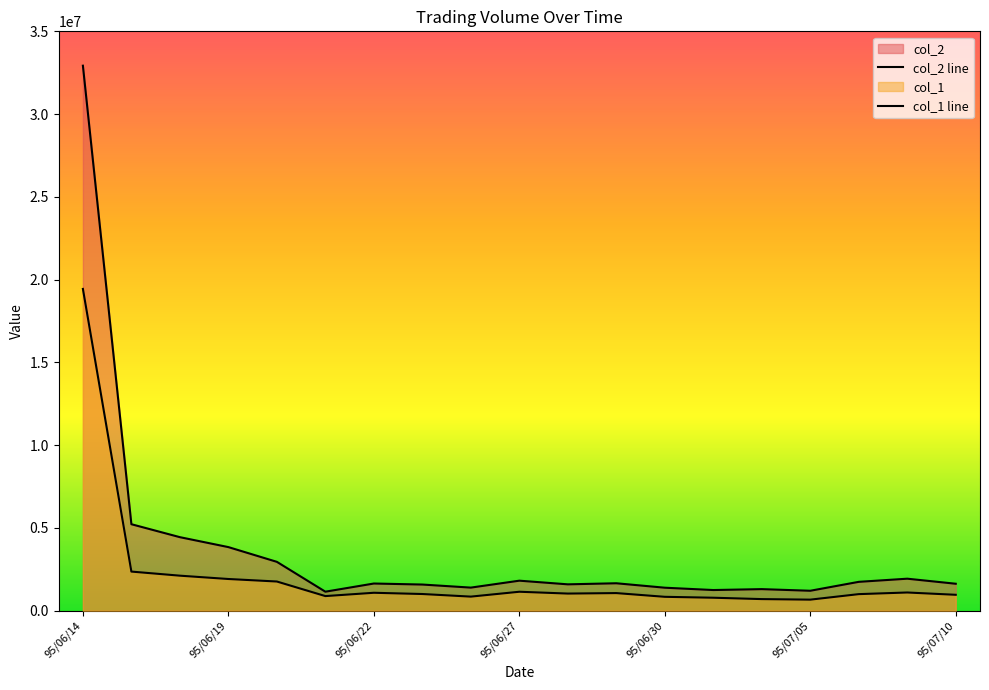

Does the chart display data point markers on the line(s)?

No